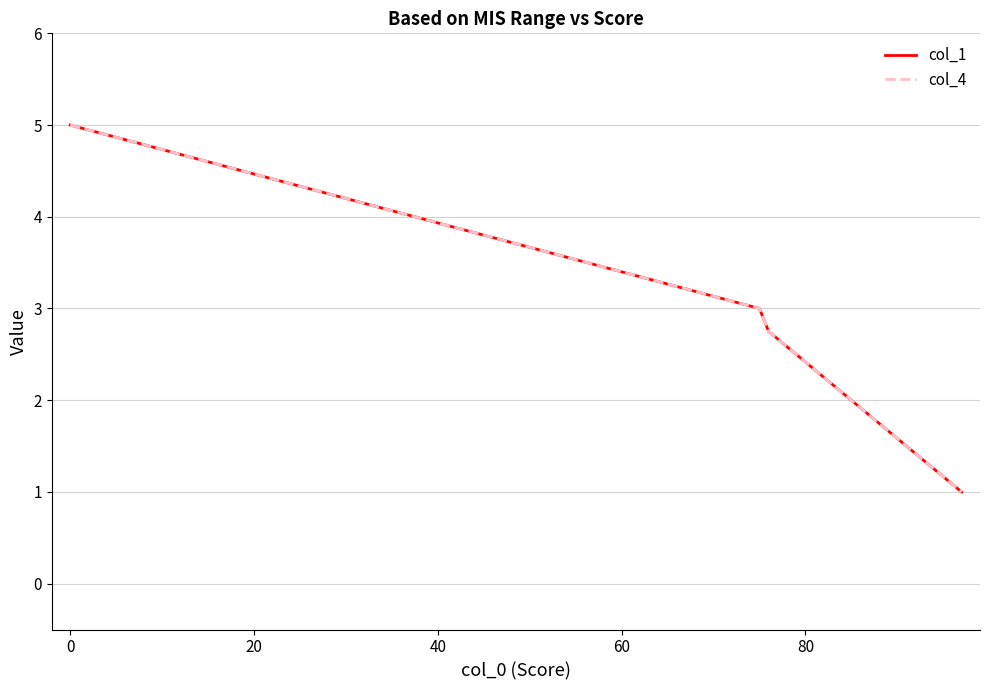

How many data points in col_4 are above 2?

5